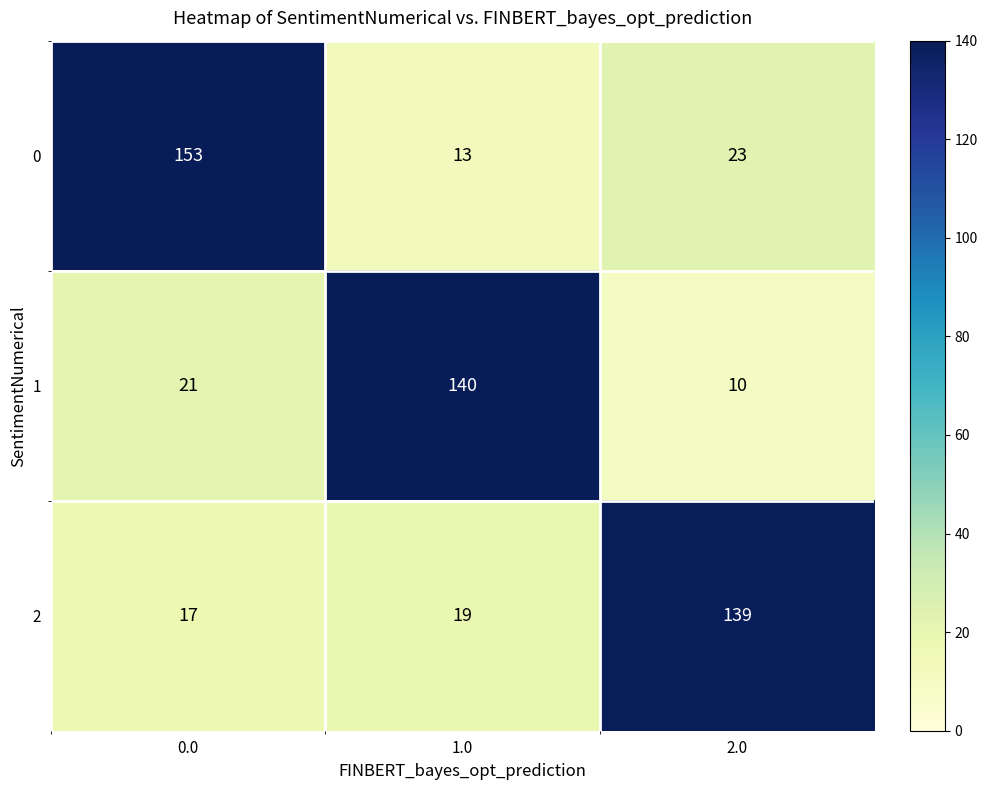

Reading left to right, what are all the values shown in this chart?

0: 0.0=153	1.0=13	2.0=23
1: 0.0=21	1.0=140	2.0=10
2: 0.0=17	1.0=19	2.0=139